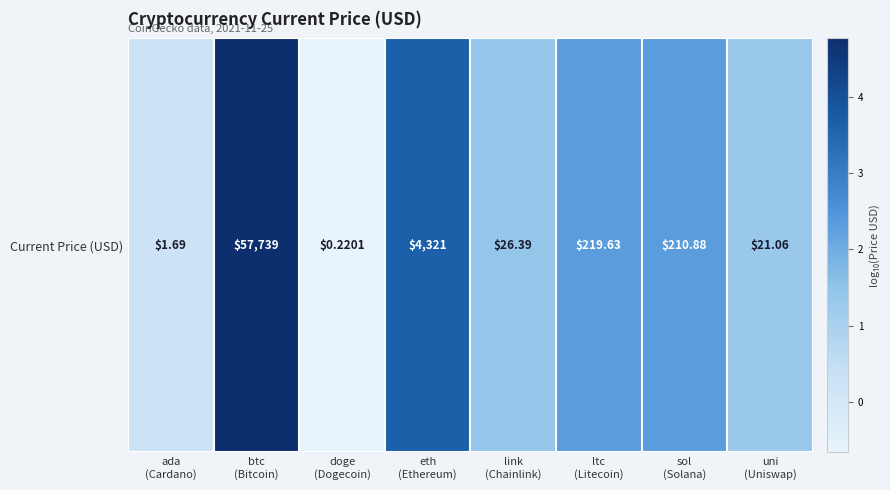

What is the change in value from eth
(Ethereum) to link
(Chainlink)?

-2.2